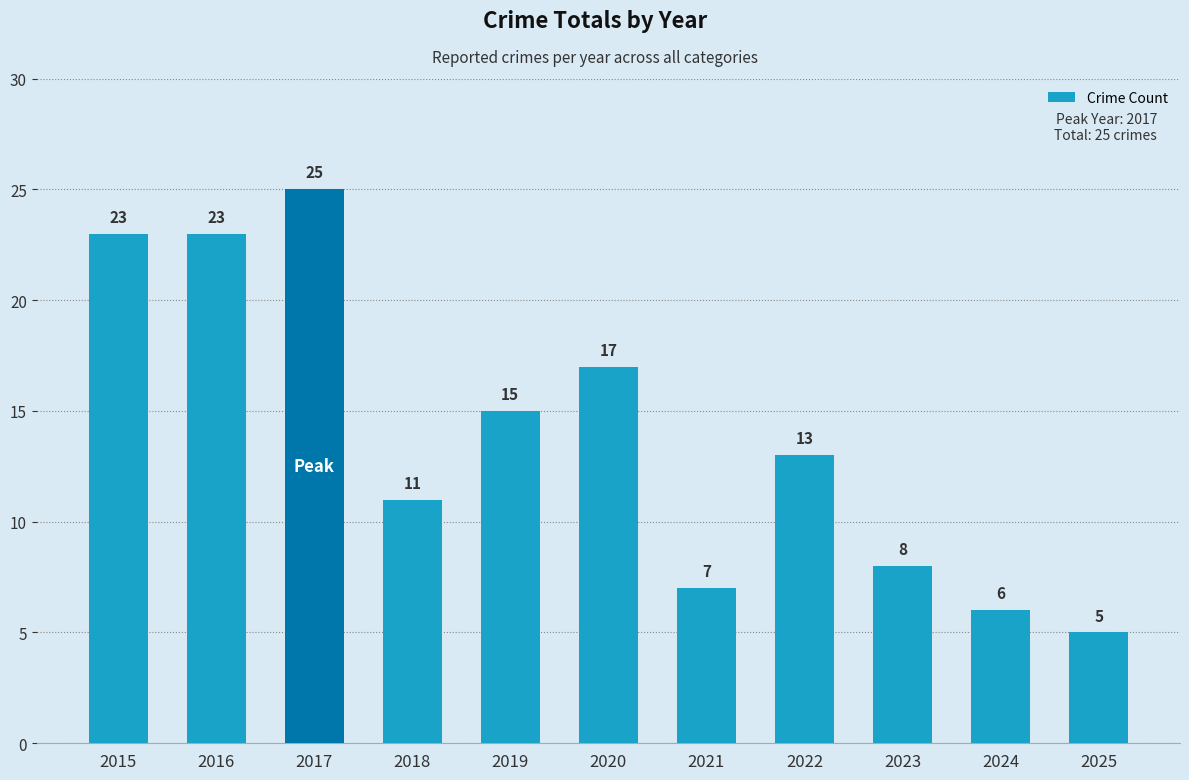

Reading left to right, list all the values displayed in this chart.

23	23	25	11	15	17	7	13	8	6	5